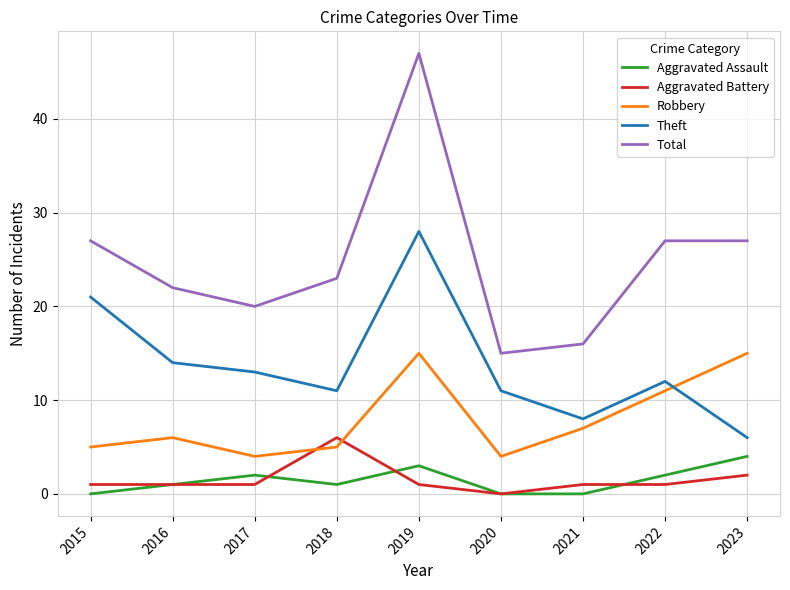

At which category does Aggravated Assault reach its first local valley?

2018